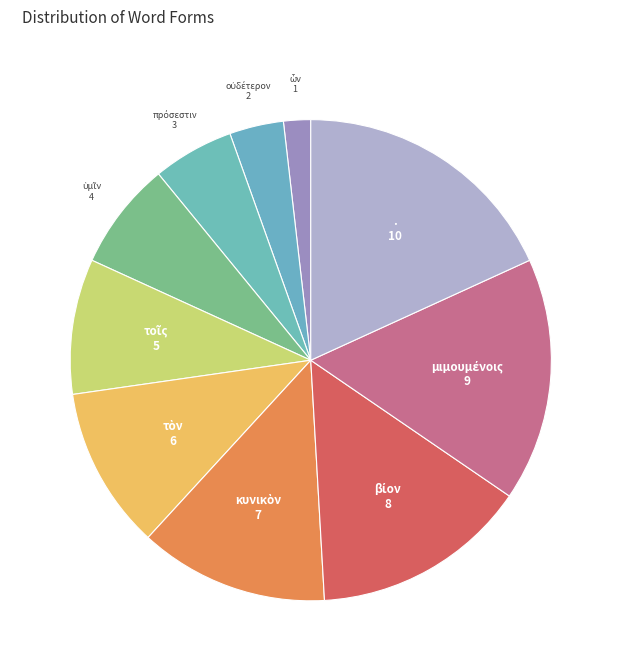

Count the number of slices in the pie.

10